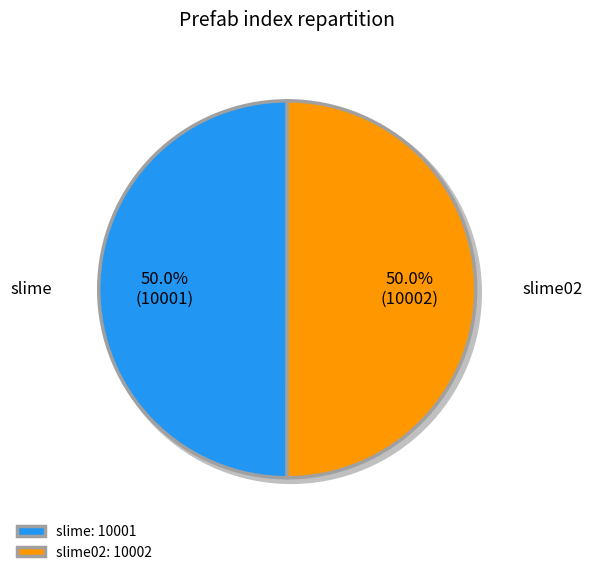

Rank the categories by value from lowest to highest.

slime, slime02